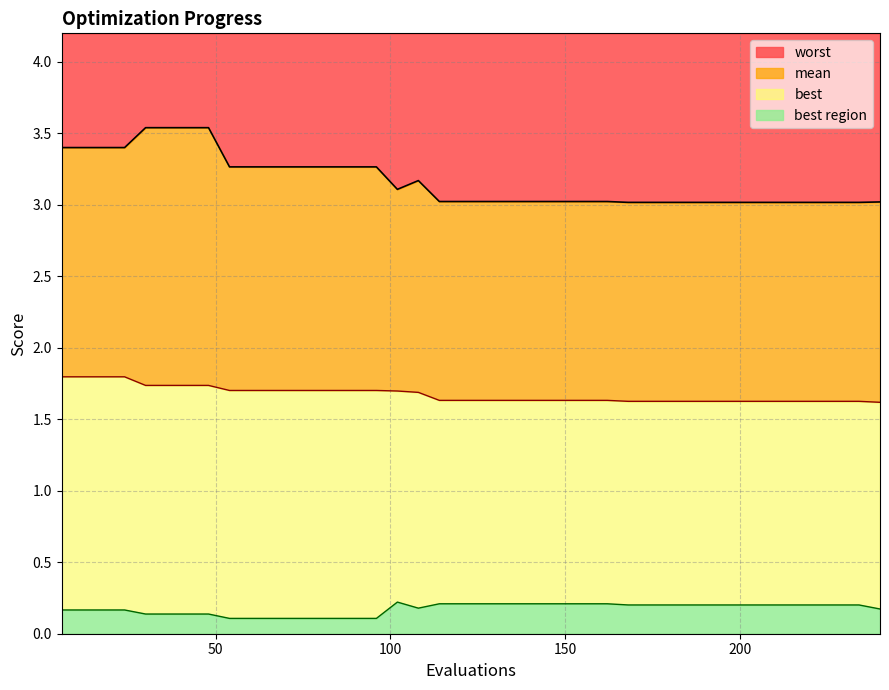

Does the chart display data point markers on the line(s)?

No